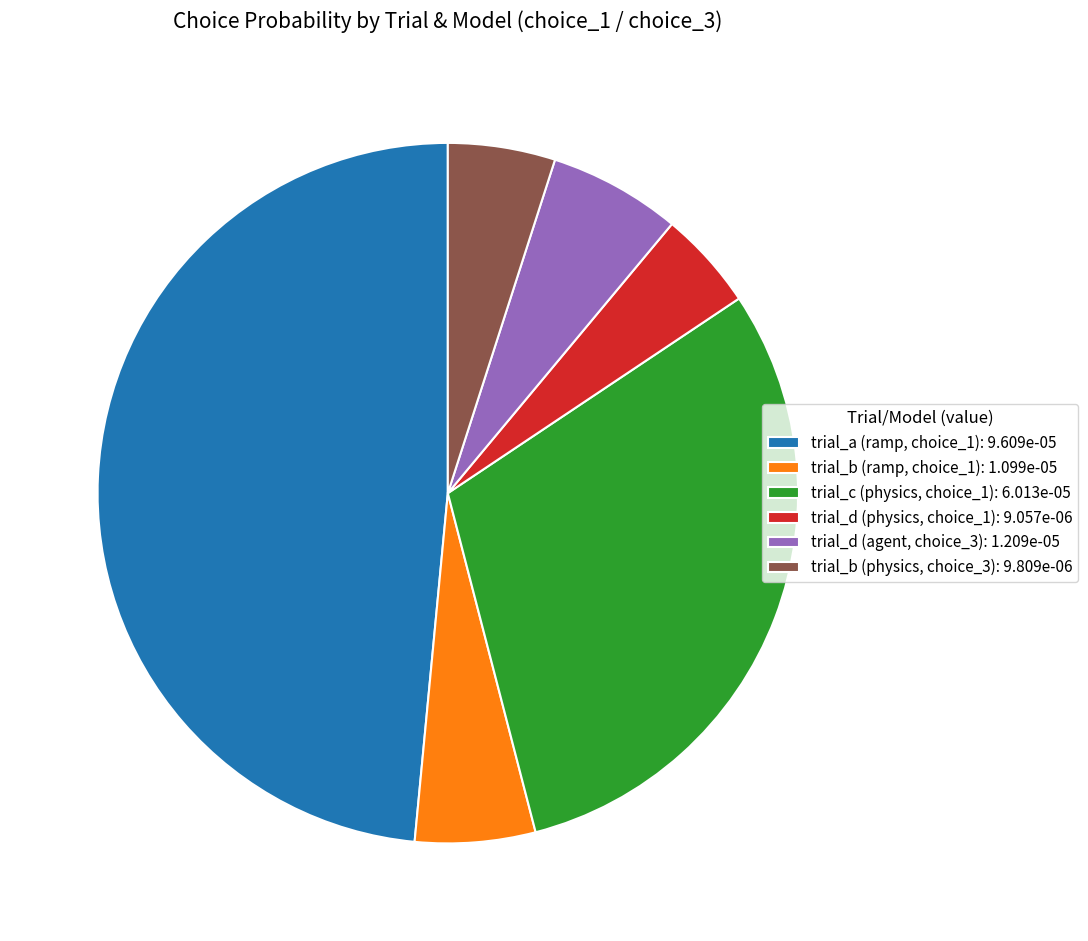

Is the sum of trial_c (physics, choice_1): 6.013e-05 and trial_d (agent, choice_3): 1.209e-05 greater than half?

No